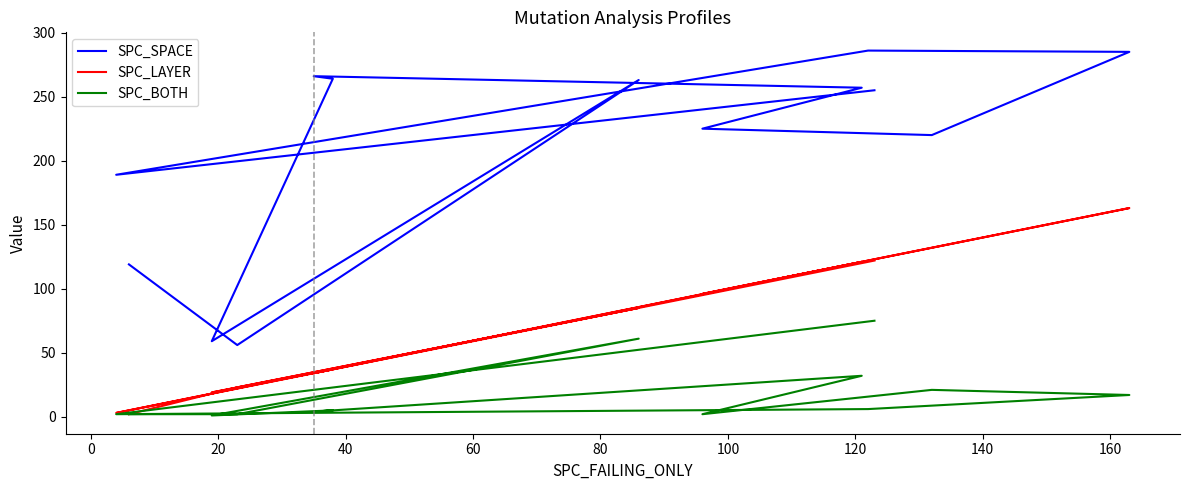

What is the label of the 8th point from the right?

80